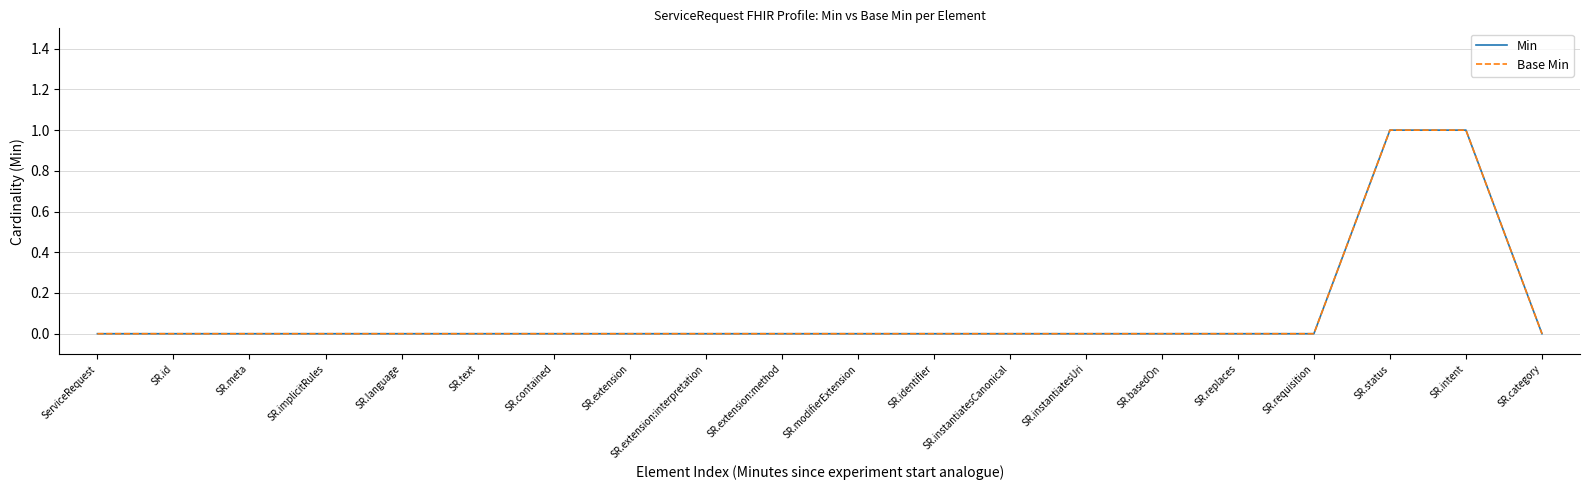

Does the chart have visible grid lines?

Yes